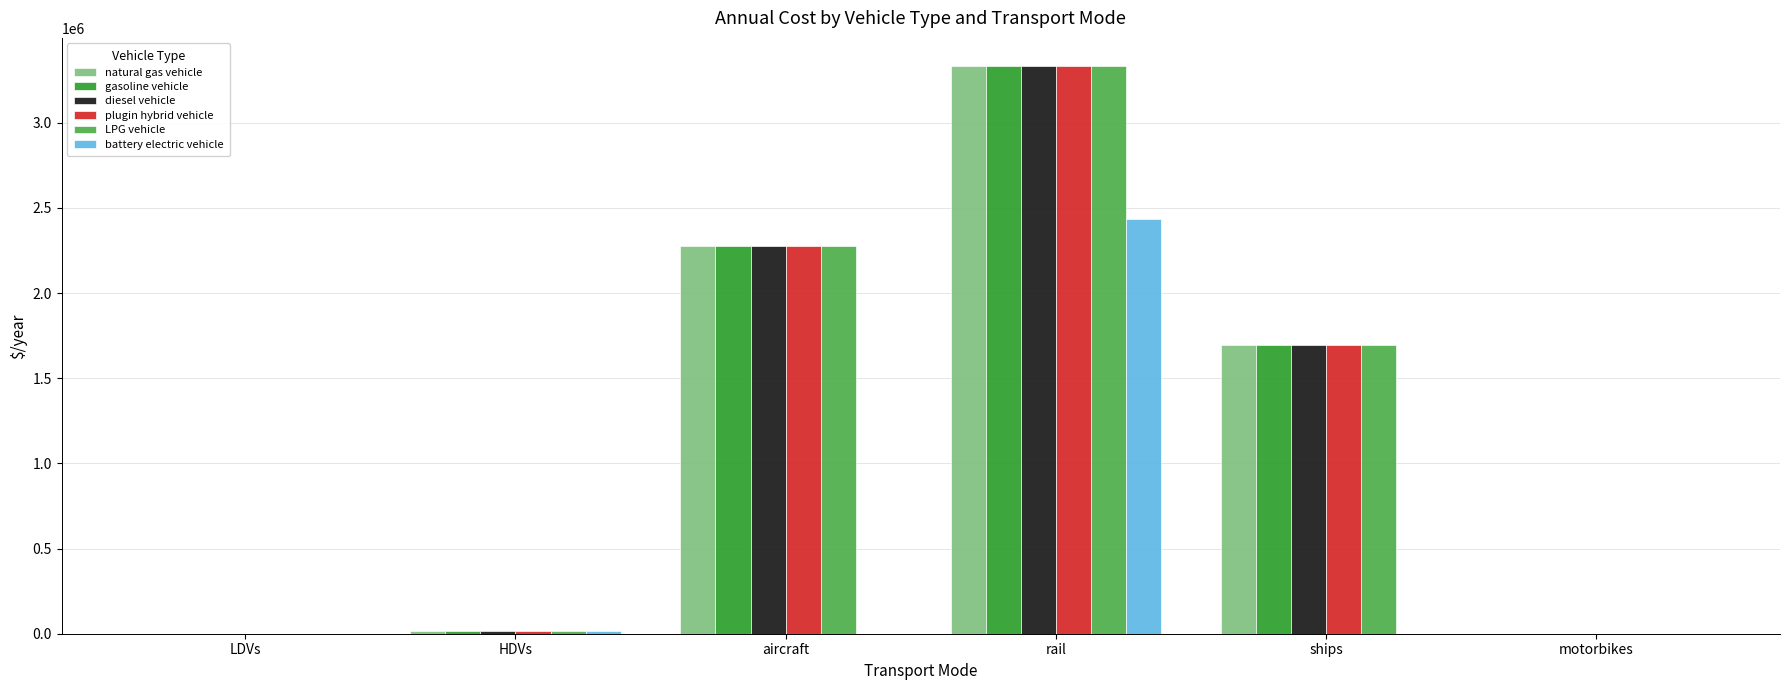

Is the value of plugin hybrid vehicle at motorbikes greater than the value of diesel vehicle at aircraft?

No